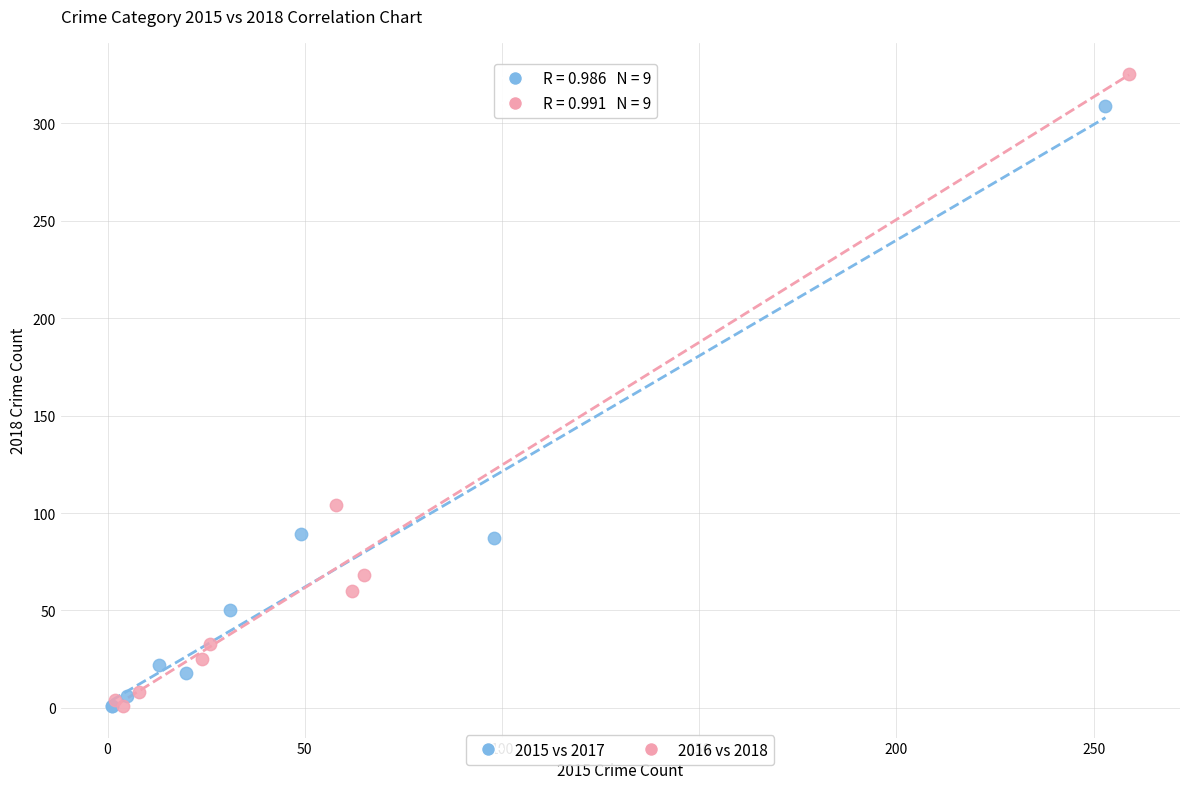

Which series contains the highest Y value?

2016 vs 2018